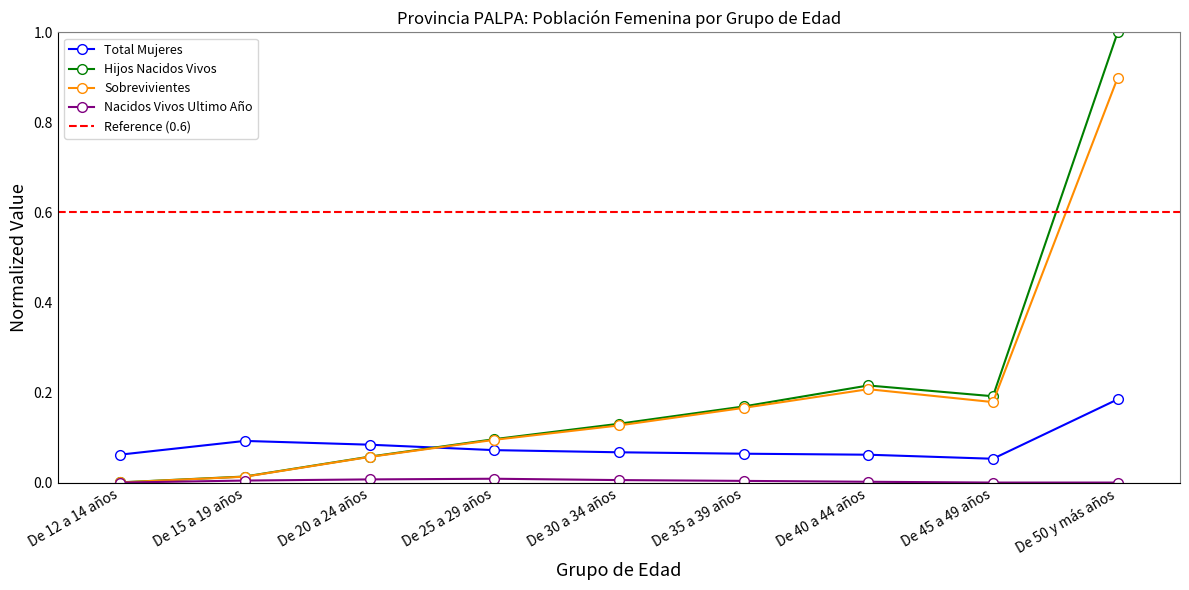

Reading left to right, transcribe all the data shown in this chart.

Total Mujeres: 0.1	0.1	0.1	0.1	0.1	0.1	0.1	0.1	0.2
Hijos Nacidos Vivos: 0.0	0.0	0.1	0.1	0.1	0.2	0.2	0.2	1.0
Sobrevivientes: 0.0	0.0	0.1	0.1	0.1	0.2	0.2	0.2	0.9
Nacidos Vivos Ultimo Año: 0.0	0.0	0.0	0.0	0.0	0.0	0.0	0.0	0.0